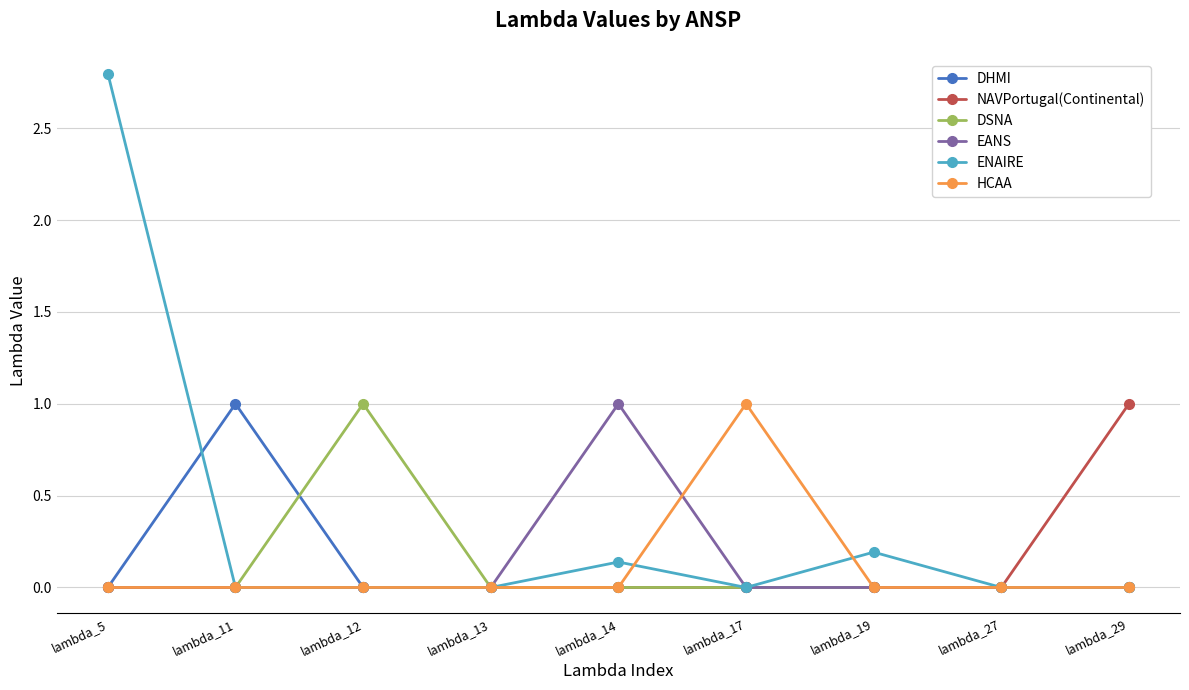

At which category is the sum across all series the highest?

lambda_5